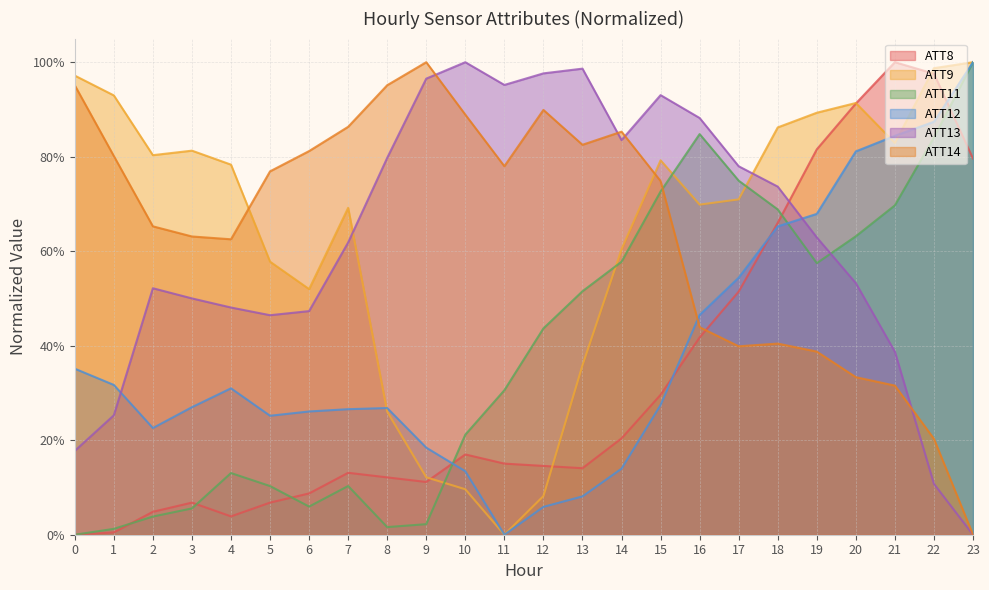

Which category has the lowest value in the ATT14 series?

23